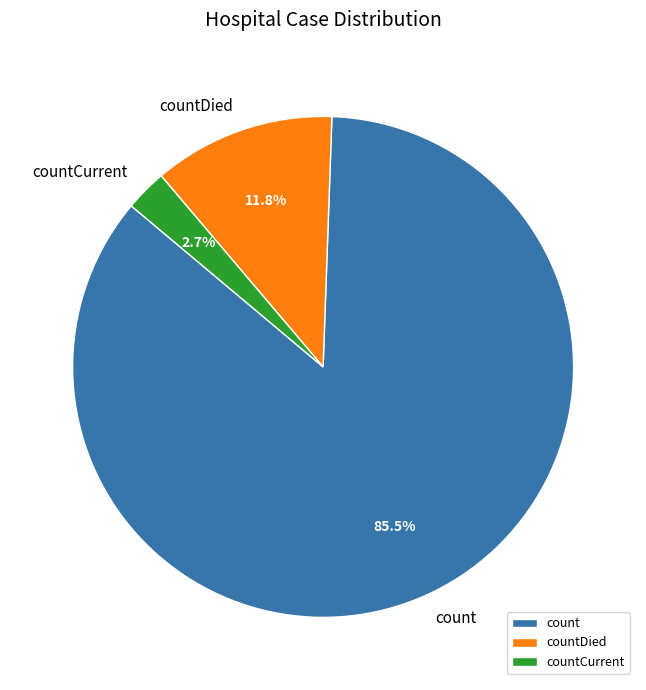

Which has a higher value, countCurrent or countDied?

countDied